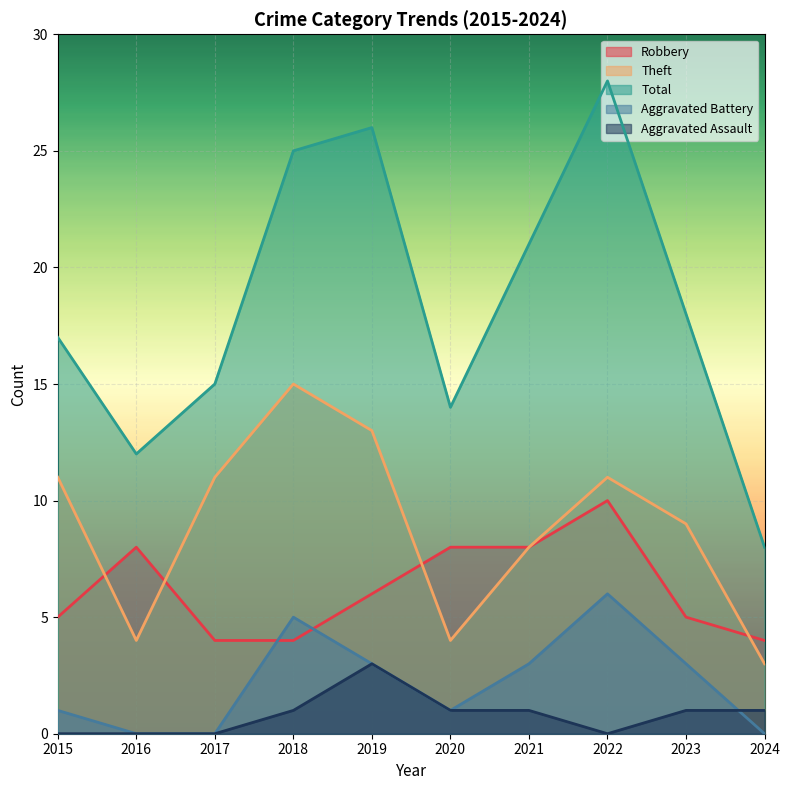

Is it true that Total equals 15 at 2017?

True